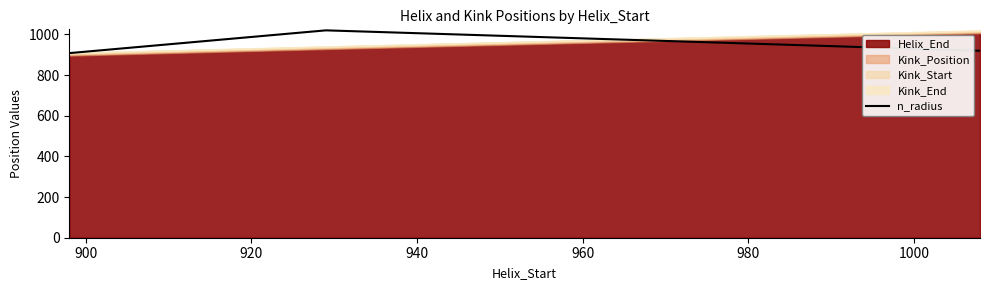

What is the minimum value for n_radius?

908.0